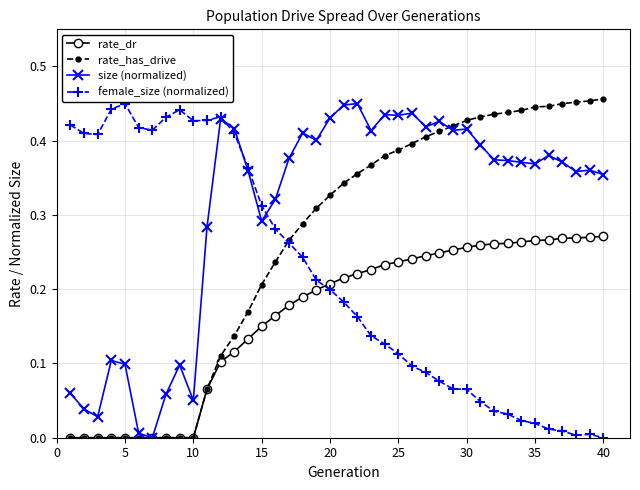

Which series has the largest total across all categories?

size (normalized)